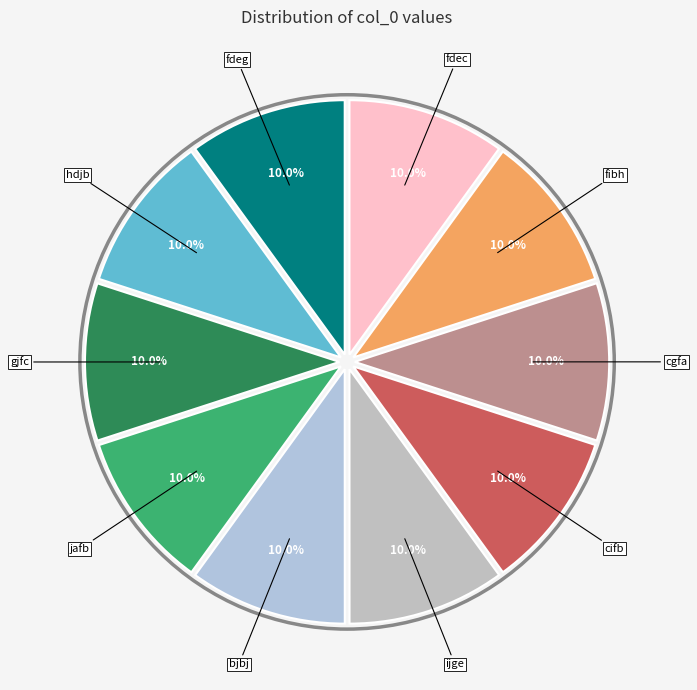

Is there a majority slice in this chart?

No